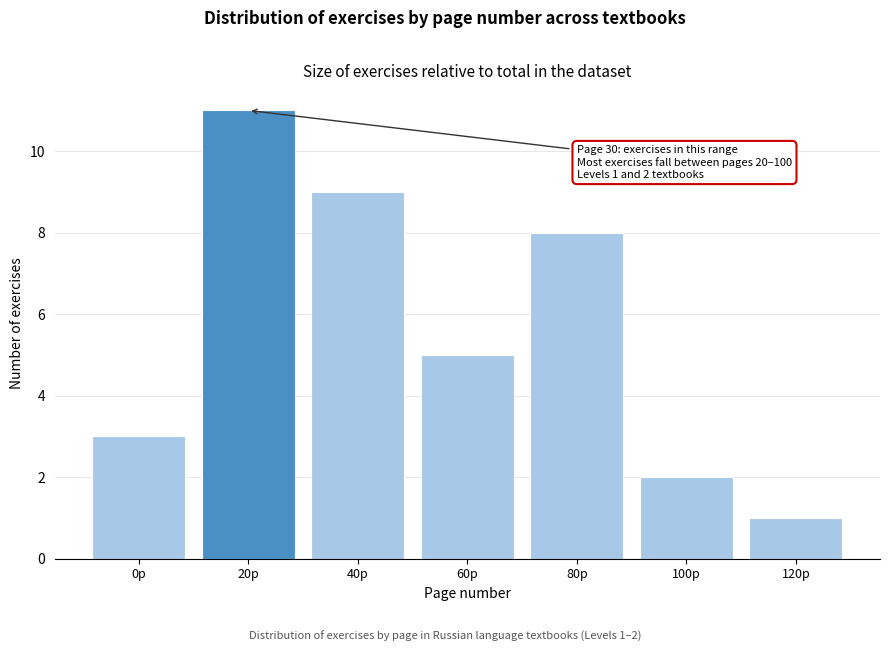

Reading left to right, transcribe all the data shown in this chart.

3	11	9	5	8	2	1